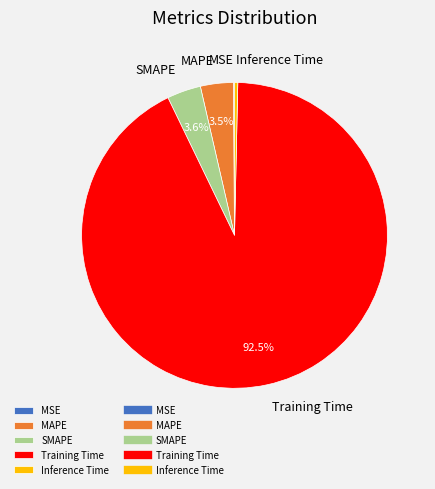

Does MAPE represent more than half of the total?

No